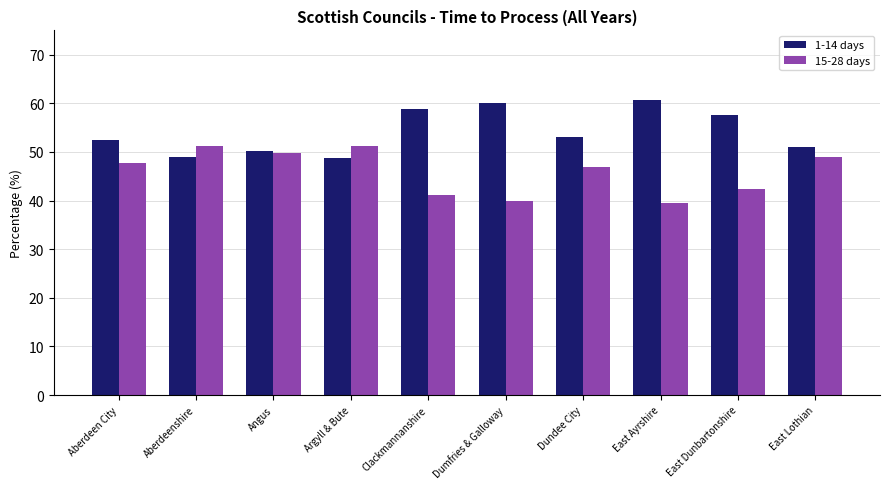

How many bars are there in each group?

2